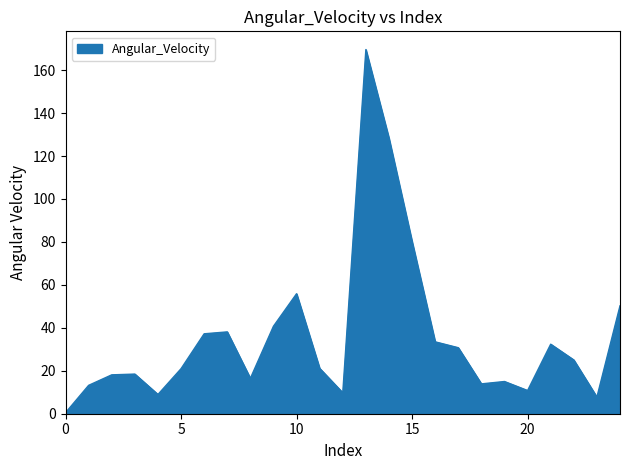

What is the maximum value shown in the chart?

169.6